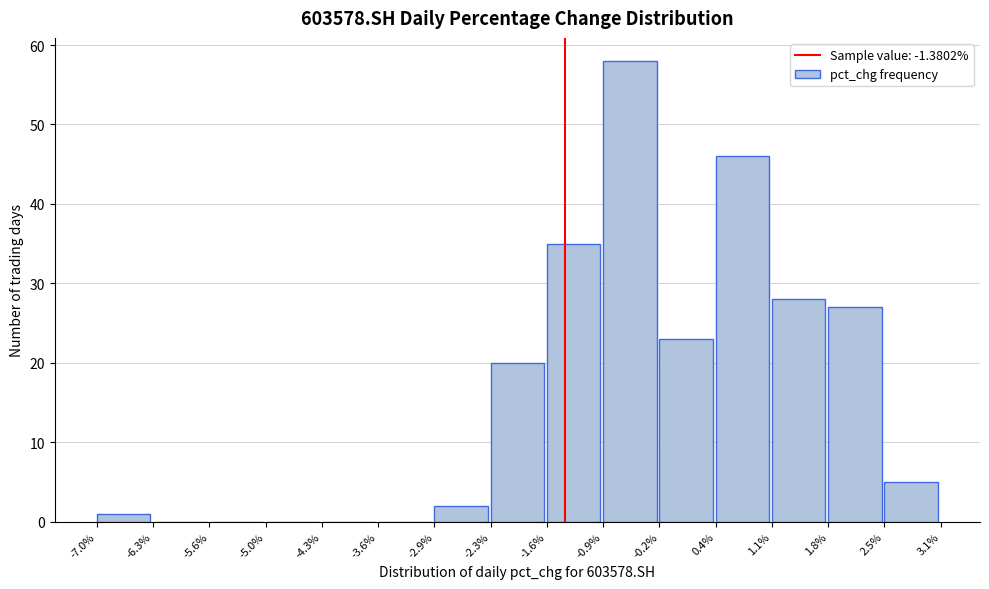

Reading left to right, list every bar in this chart as the range it spans on the x-axis followed by its height. The values are not printed on the chart, so give them approximately, as read against the axis.

-7.0% to -6.3%: 1
-6.3% to -5.6%: 0
-5.6% to -5.0%: 0
-5.0% to -4.3%: 0
-4.3% to -3.6%: 0
-3.6% to -2.9%: 0
-2.9% to -2.3%: 2
-2.3% to -1.6%: 20
-1.6% to -0.9%: 35
-0.9% to -0.2%: 58
-0.2% to 0.4%: 23
0.4% to 1.1%: 46
1.1% to 1.8%: 28
1.8% to 2.5%: 27
2.5% to 3.1%: 5